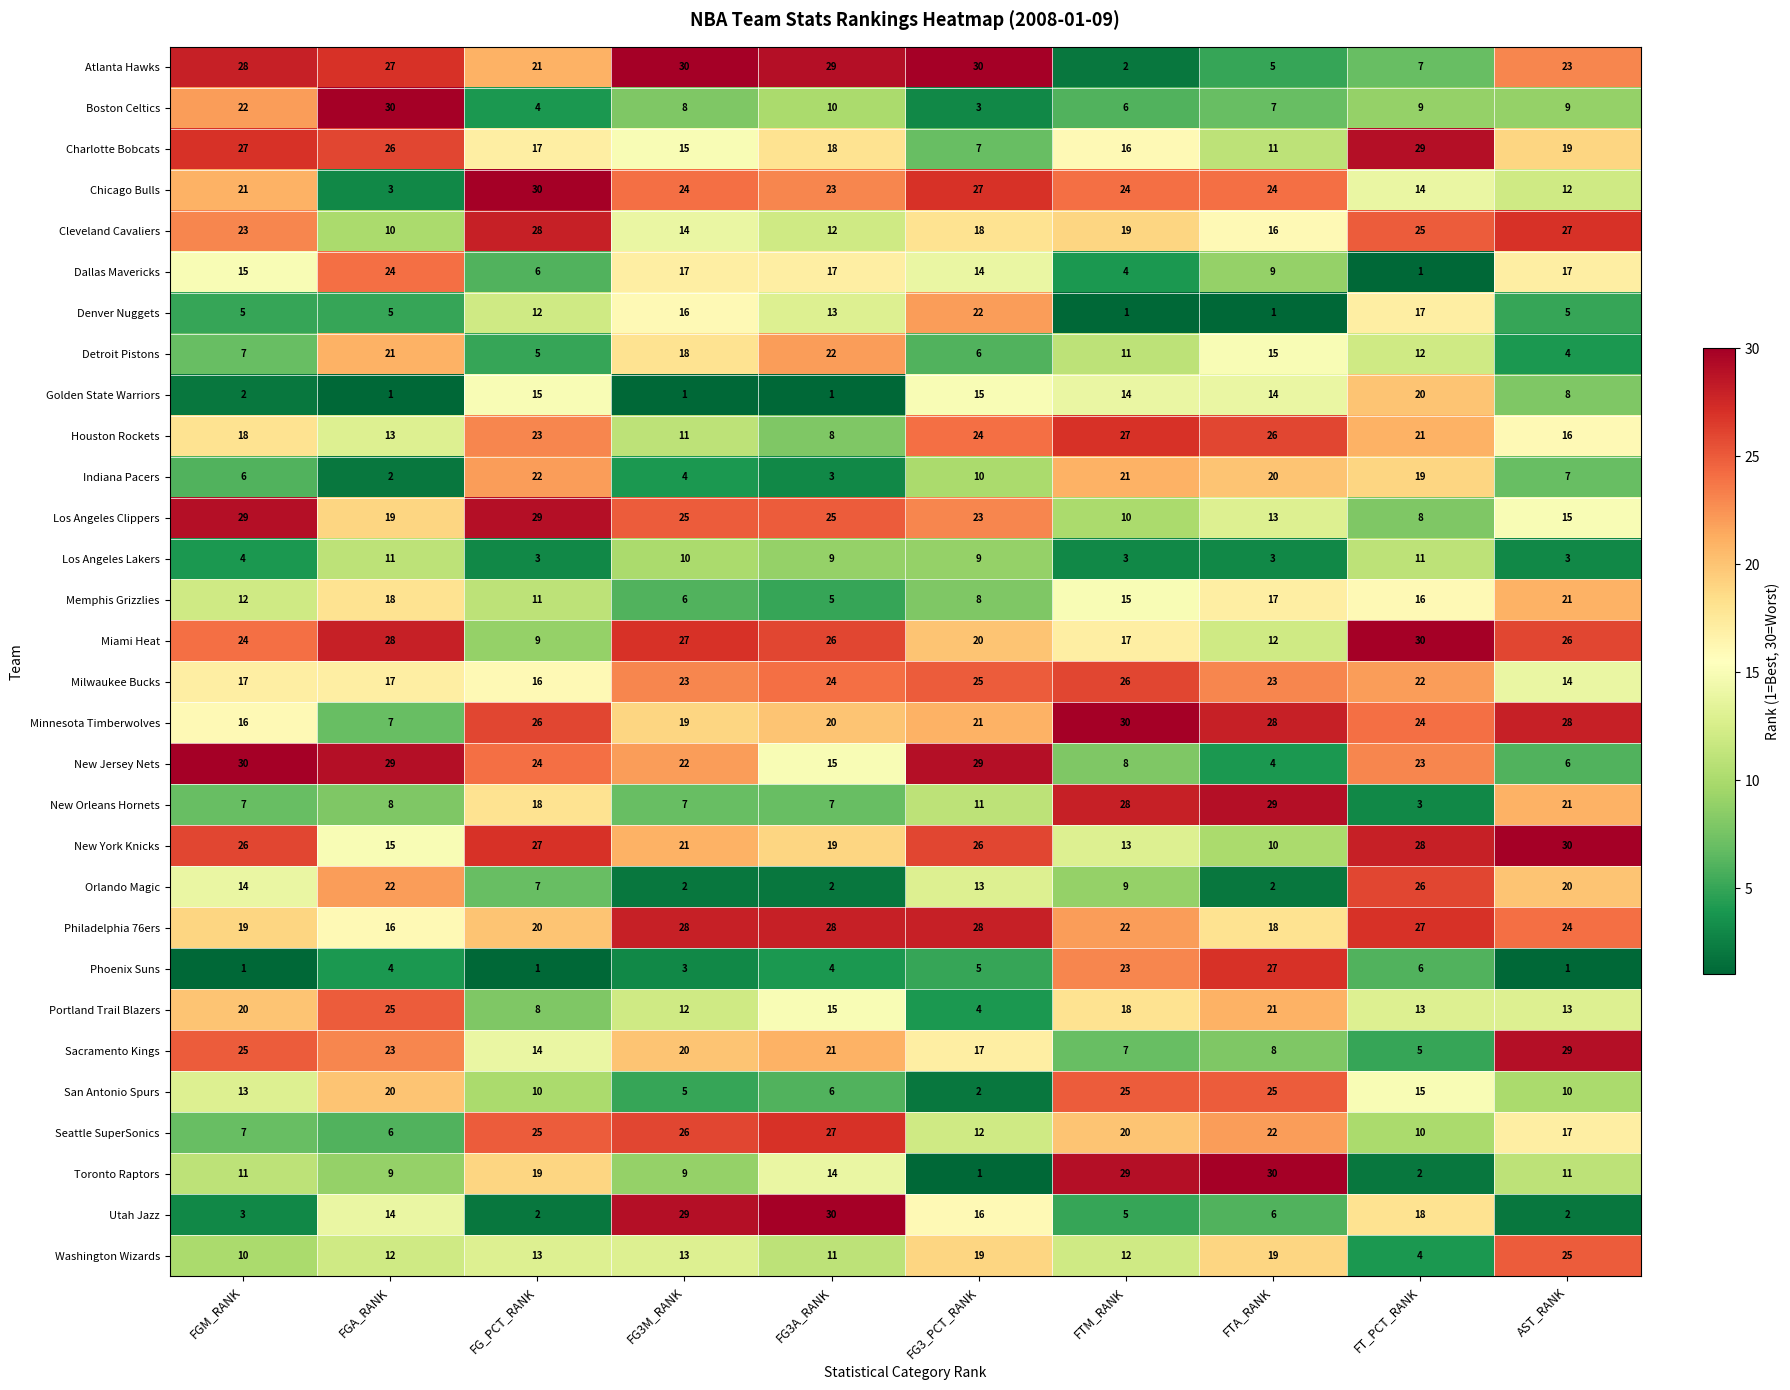

What is the difference between the maximum and minimum values in the Orlando Magic series?

24